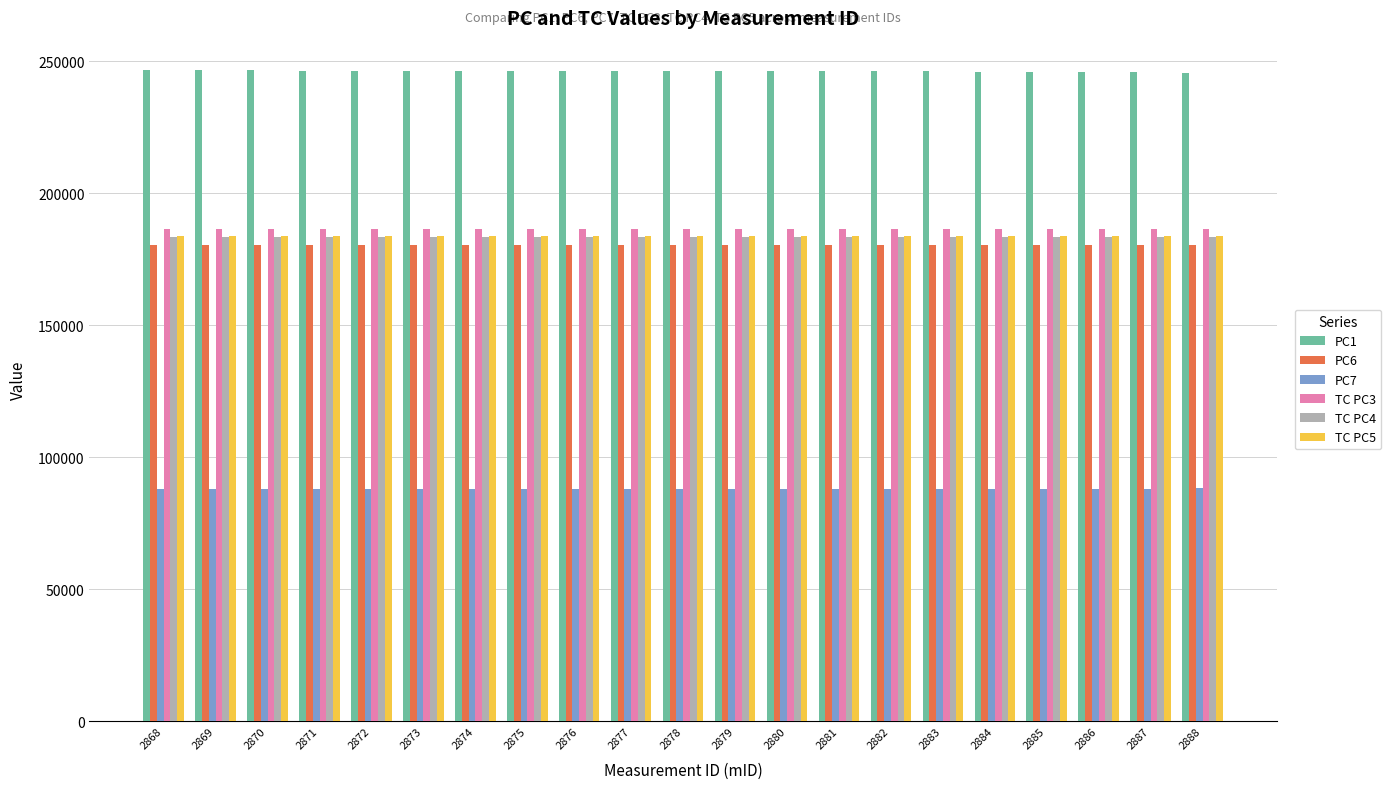

What is the value of the PC1 bar at the 5th from the left?

246465.6